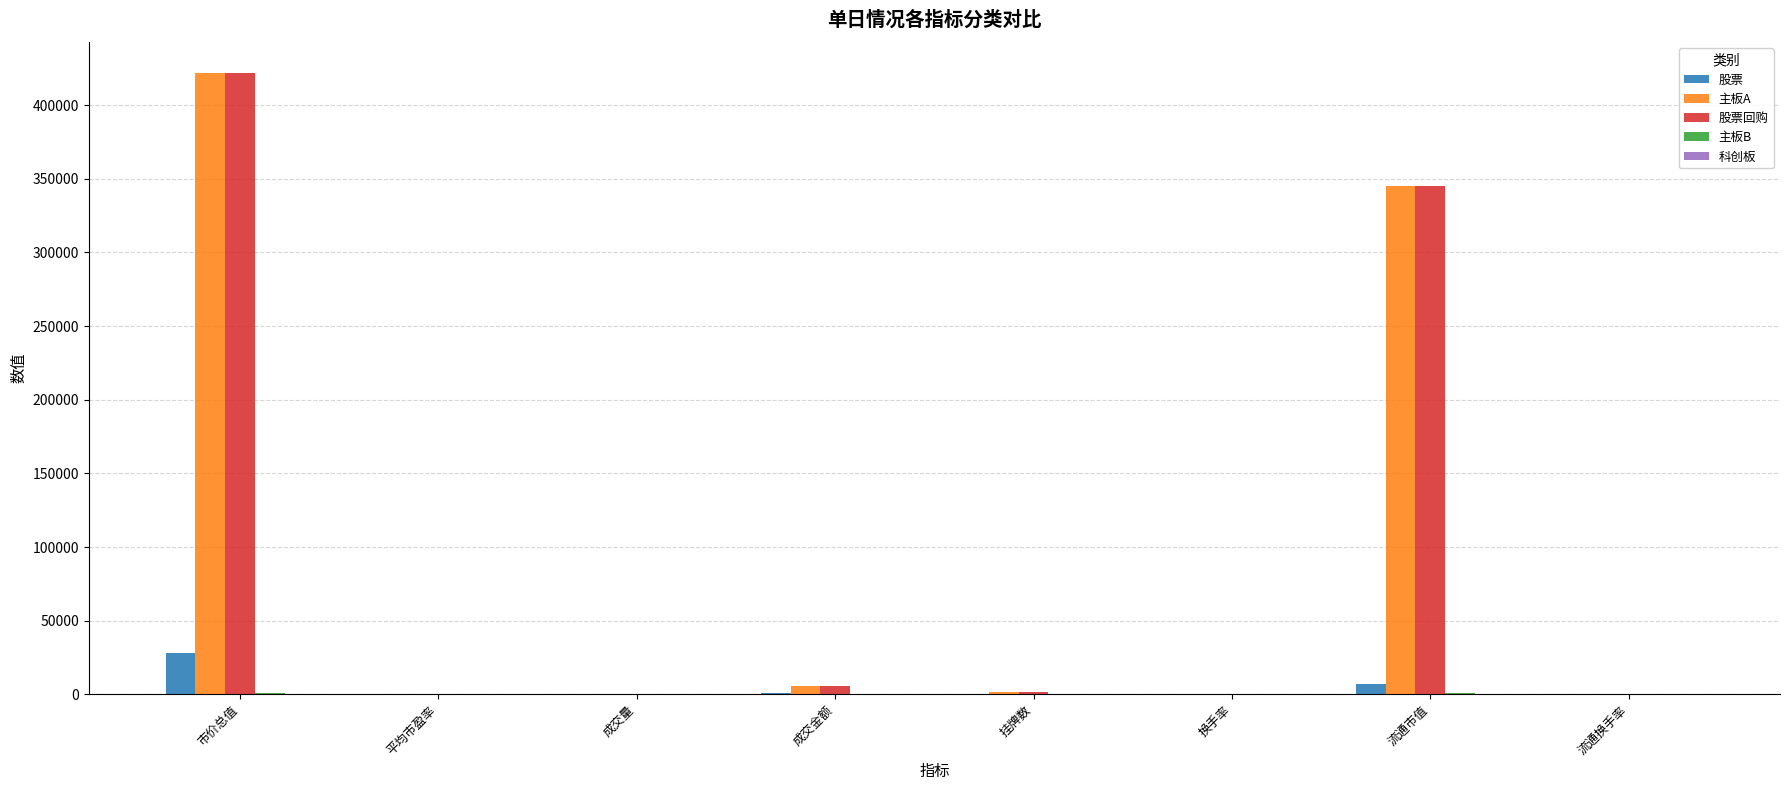

What is the sum of the 主板A values at 成交金额 and 流通市值?

350472.3